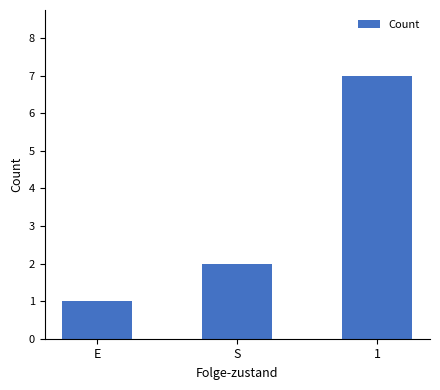

Does the chart contain any negative values?

No